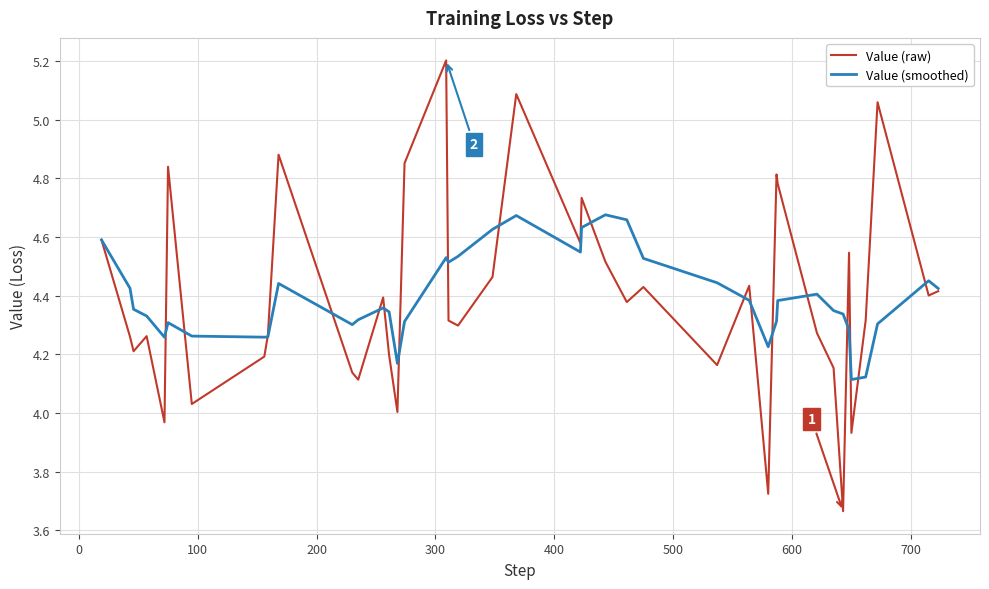

Which series has the widest spread of values?

Value (raw)